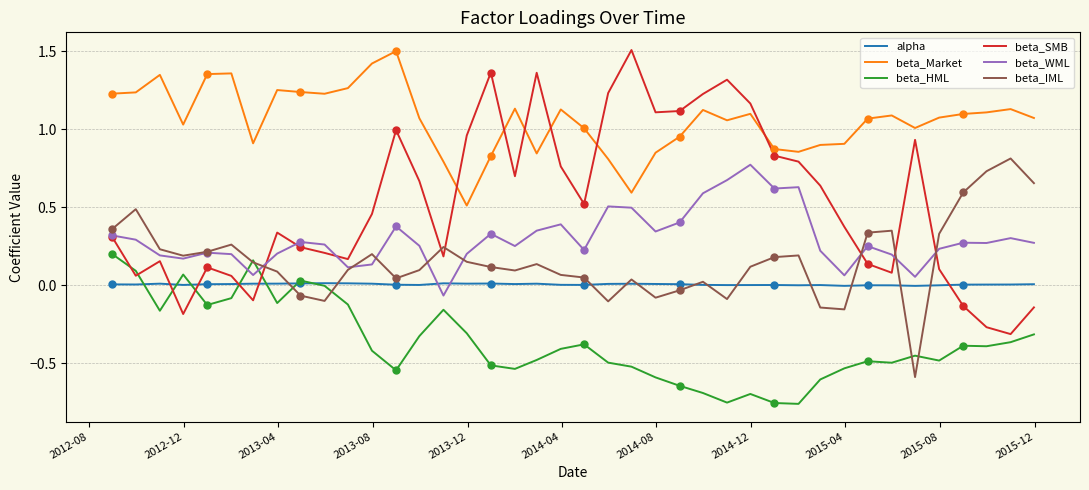

What are all the series names shown in the legend?

alpha, beta_Market, beta_HML, beta_SMB, beta_WML, beta_IML